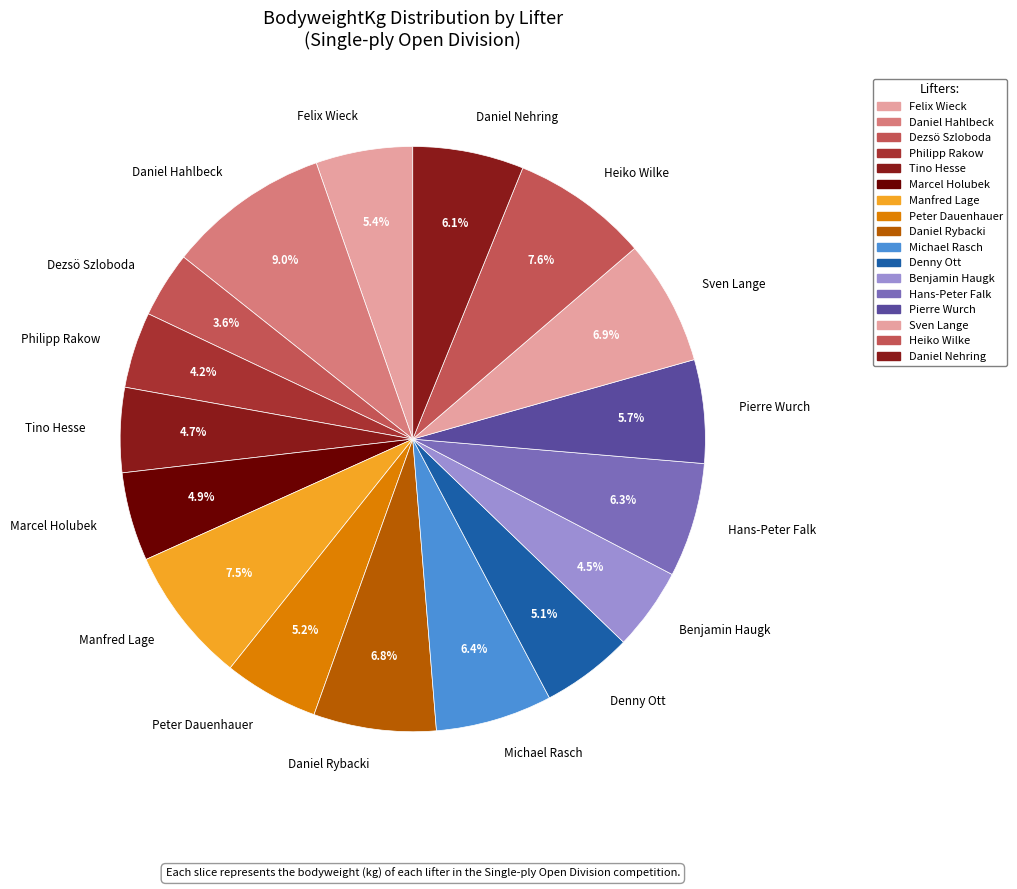

True or false: Denny Ott accounts for 17% of the total.

False